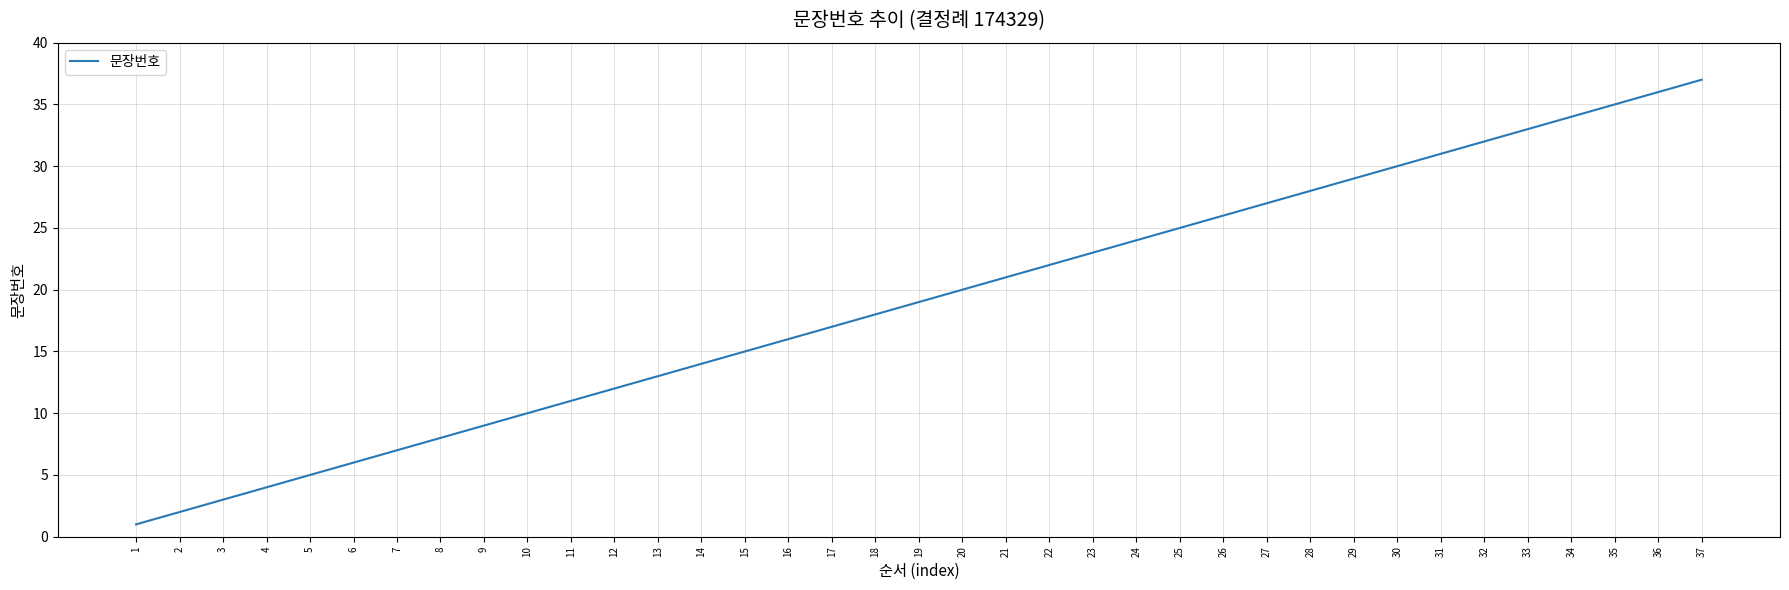

Rank the categories by value from lowest to highest.

1, 2, 3, 4, 5, 6, 7, 8, 9, 10, 11, 12, 13, 14, 15, 16, 17, 18, 19, 20, 21, 22, 23, 24, 25, 26, 27, 28, 29, 30, 31, 32, 33, 34, 35, 36, 37